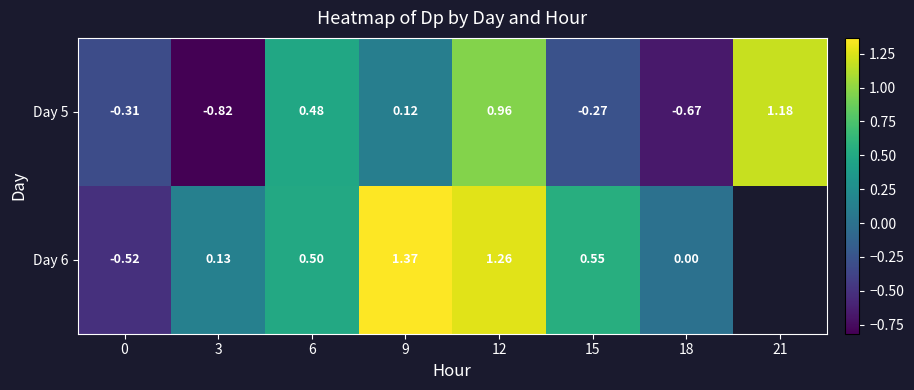

Which category has the highest value across all series?

9